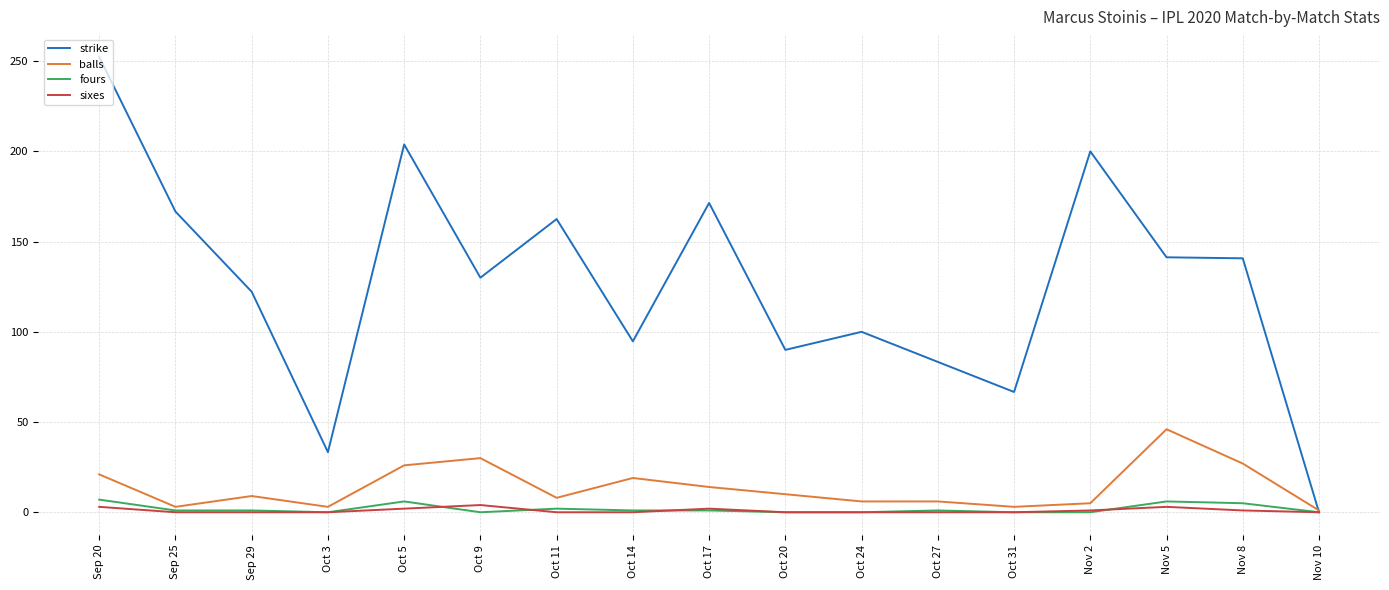

Between Oct 27 and Nov 2, which series saw the biggest shift?

strike